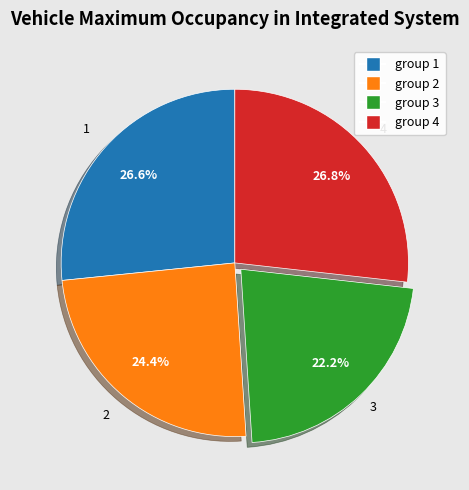

Does any single category account for the majority?

No